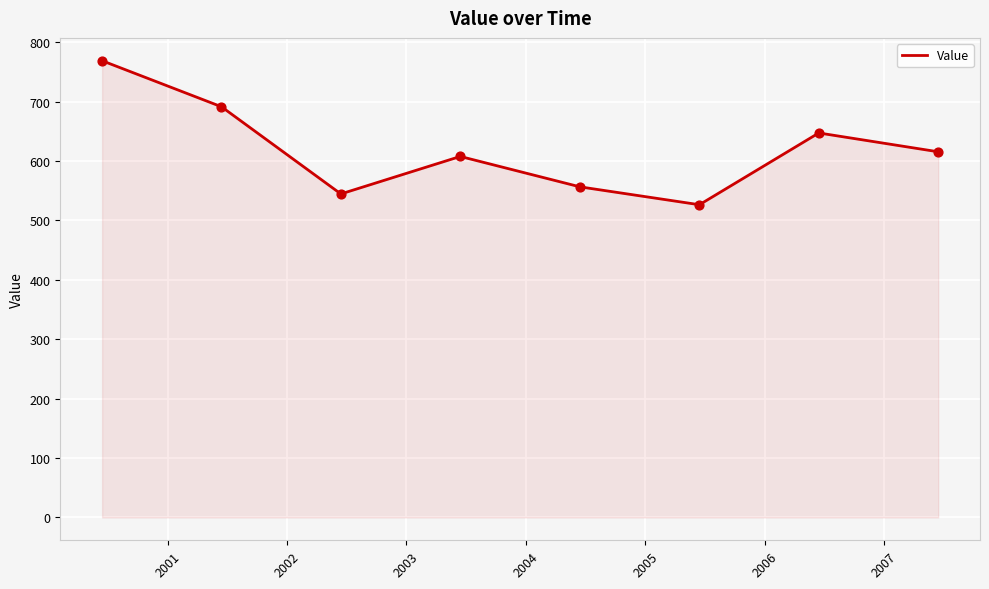

What is the sum of all values?

4957.0